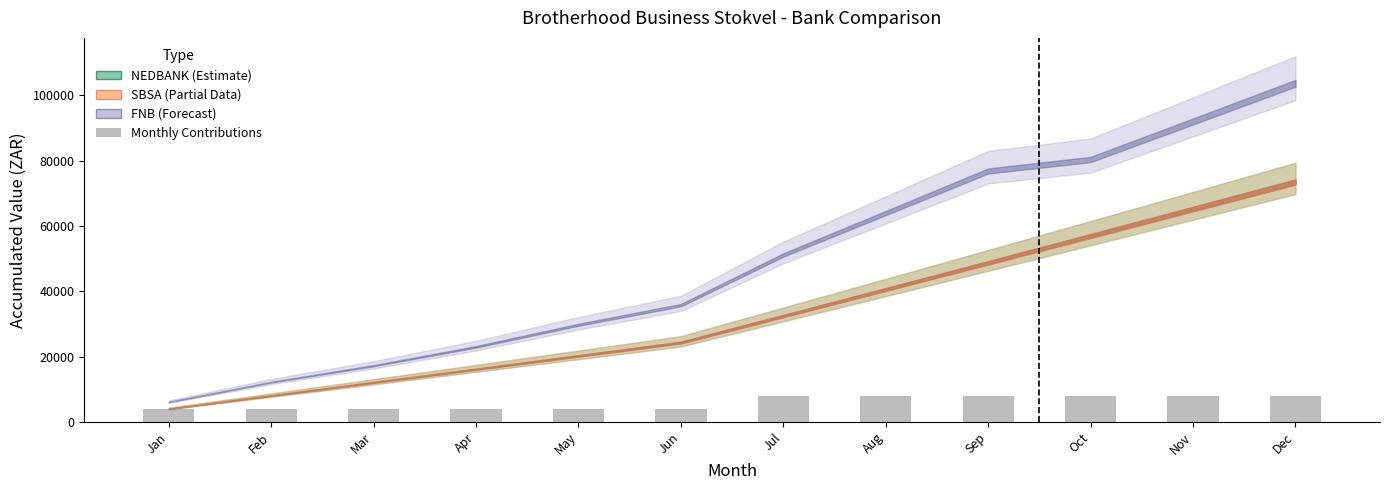

Reading left to right, transcribe all the data shown in this chart.

4000	4000	4000	4000	4000	4000	8000	8000	8000	8000	8000	8000